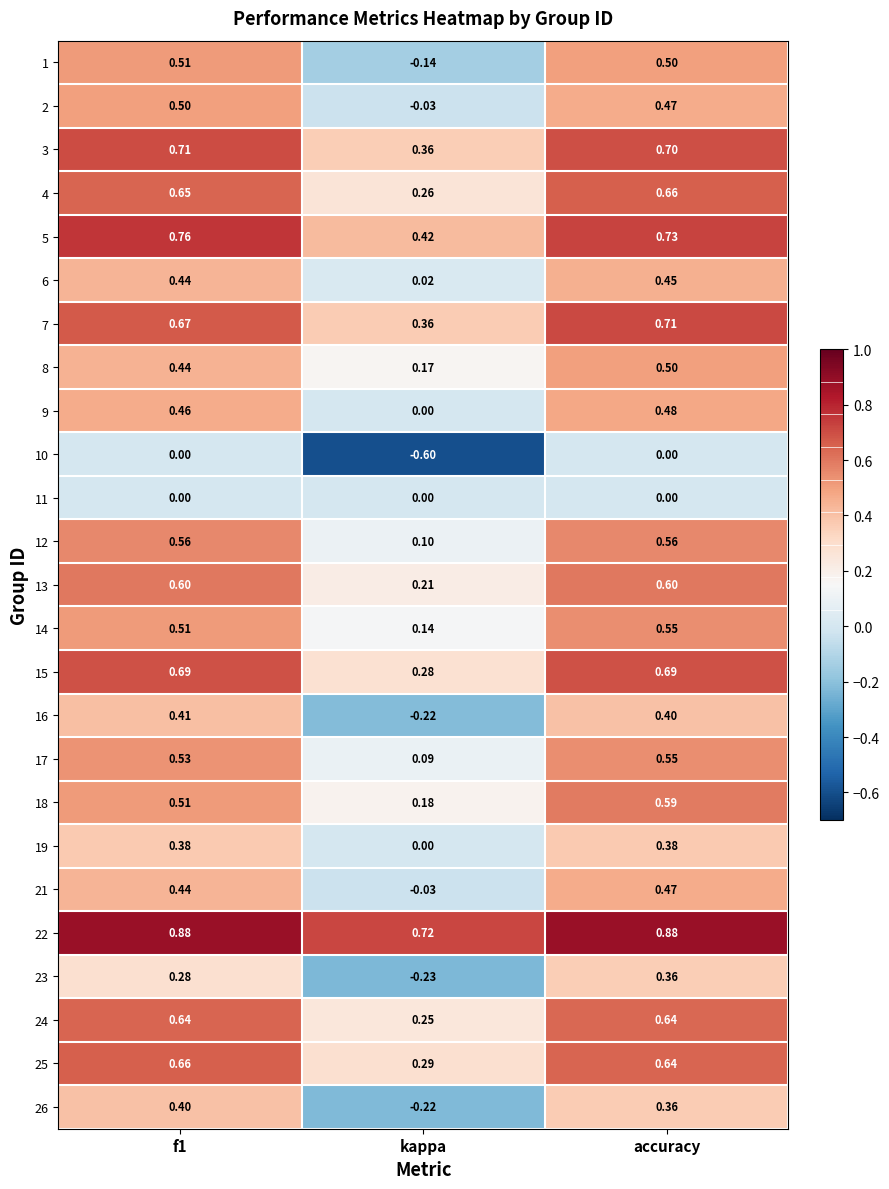

Which label corresponds to the smallest value in the chart?

kappa